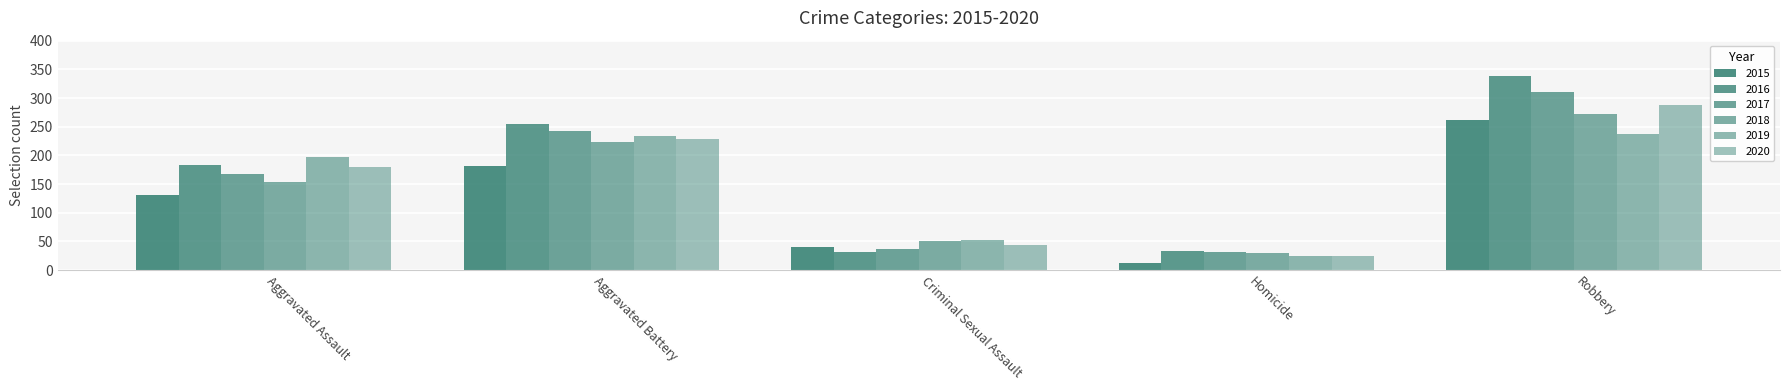

Does the chart contain any negative values?

No